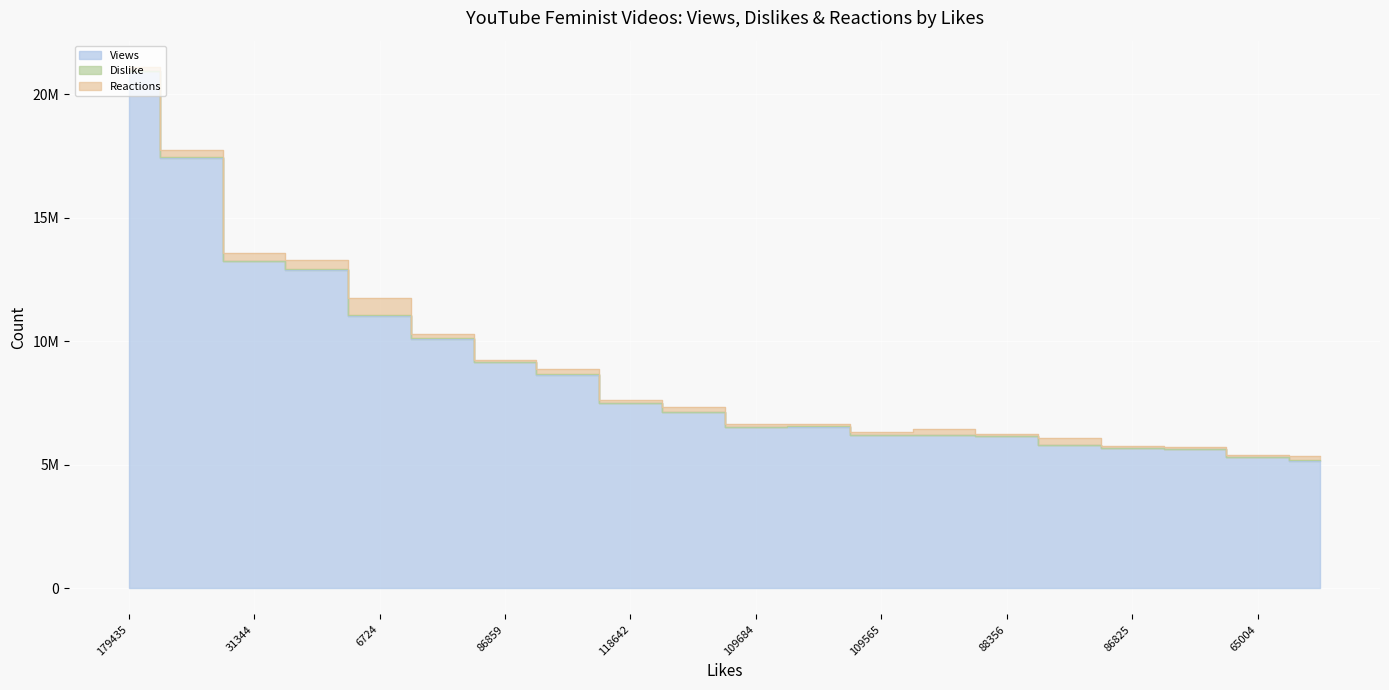

How many data points in Dislike are above 6934?

9